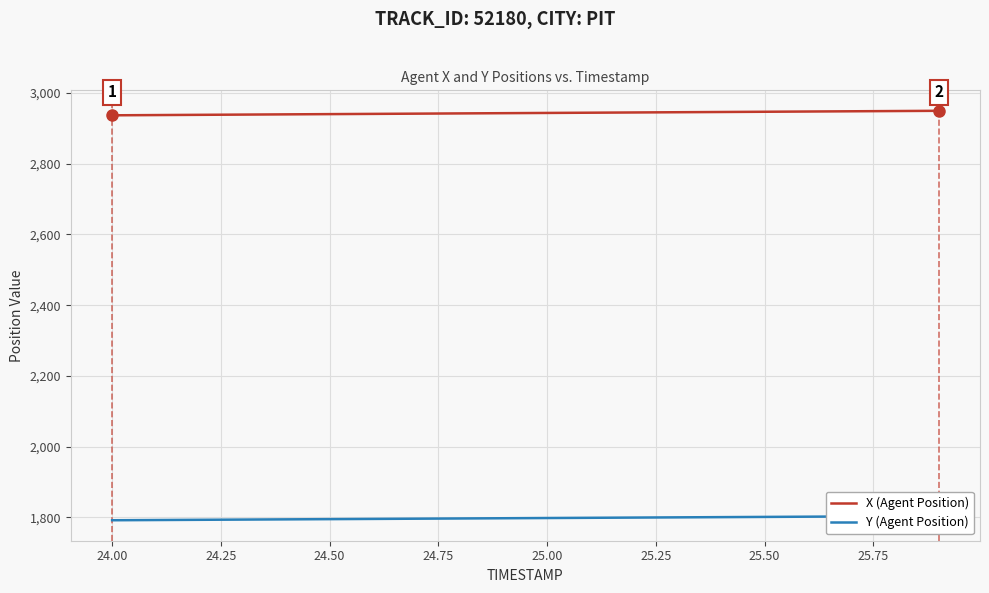

The X (Agent Position) series shows 2937.5 at 24.00. True or false?

True